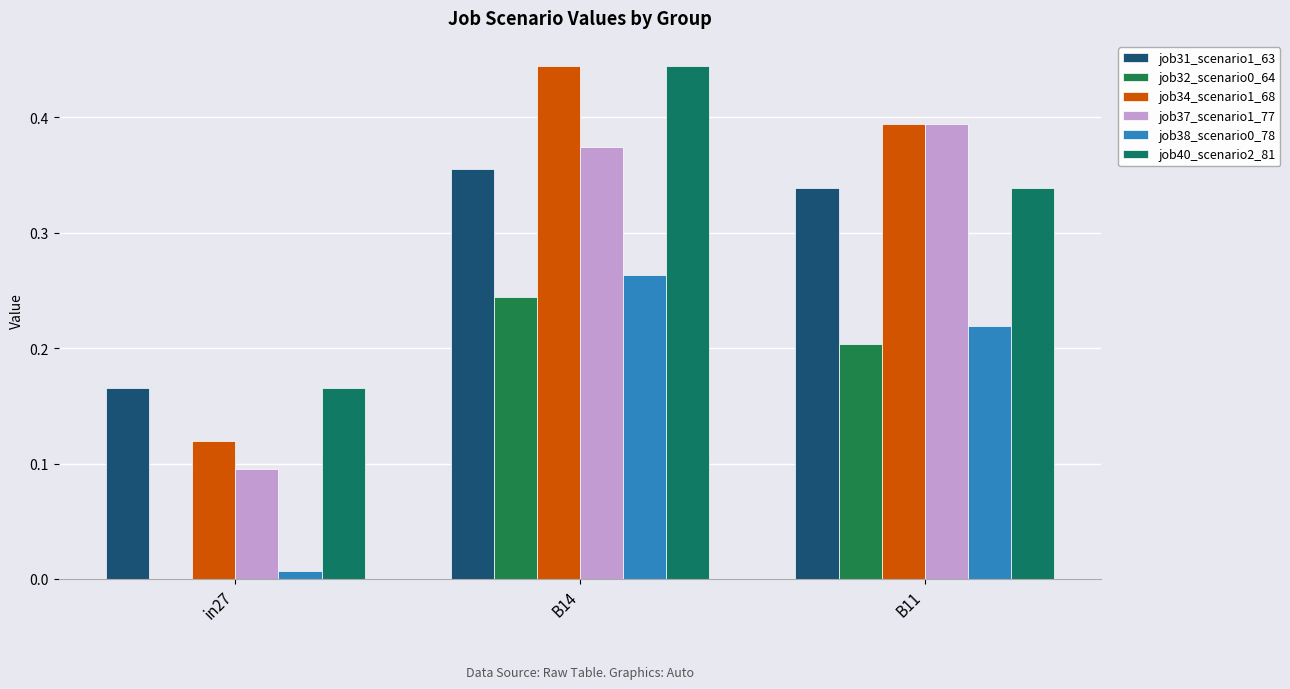

What is the value of the job40_scenario2_81 bar at the 3rd from the left?

0.3